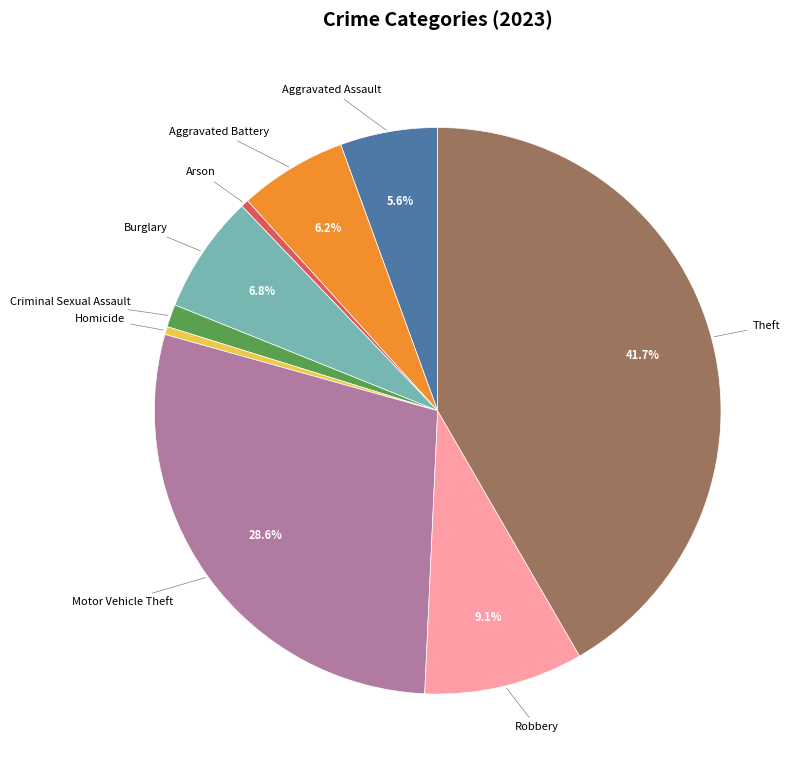

Is there any slice that represents more than half of the pie?

No